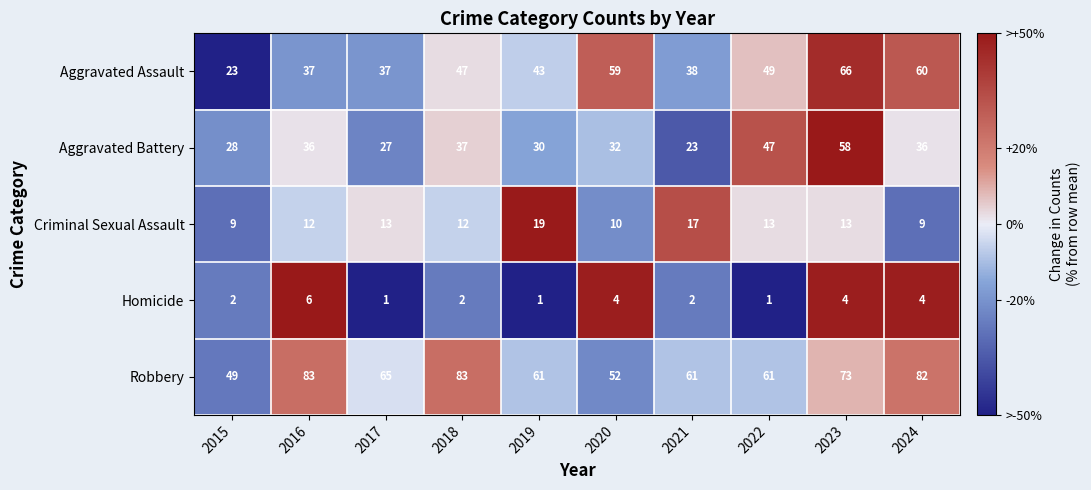

At 2016, list the series in order from smallest to largest.

Homicide, Criminal Sexual Assault, Aggravated Battery, Aggravated Assault, Robbery